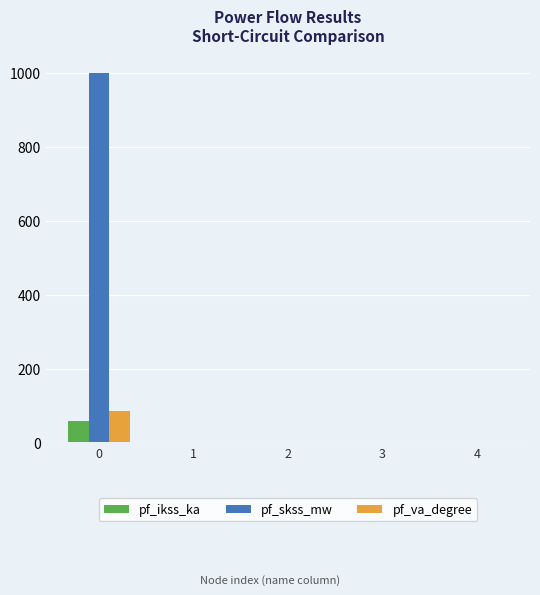

How many groups of bars are there?

5